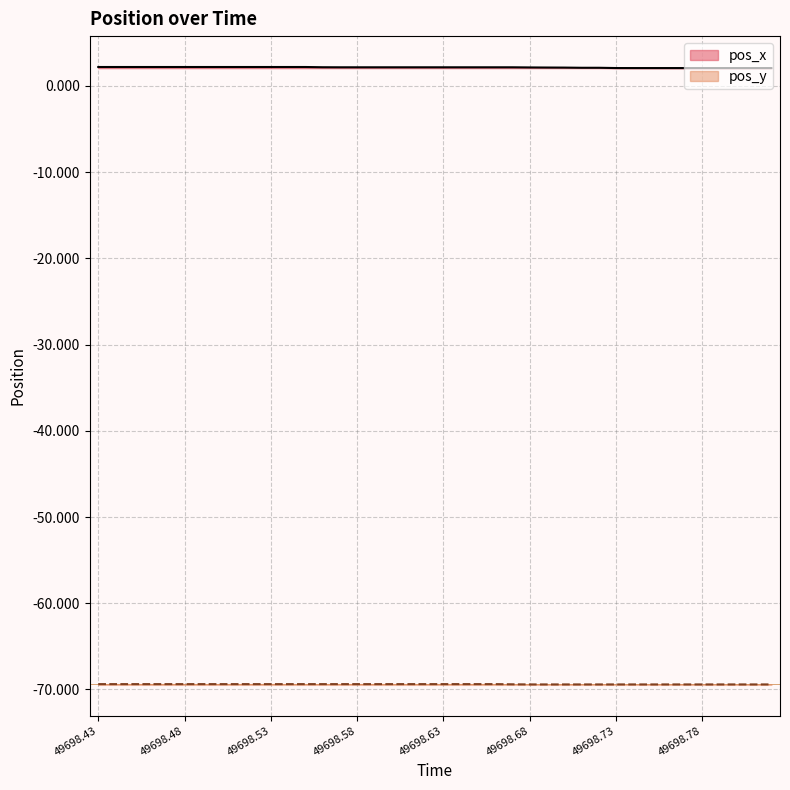

Reading left to right, list all the values displayed in this chart.

pos_x: 49698.43=2.2	49698.44=2.2	49698.45=2.2	49698.46=2.2	49698.47=2.2	49698.48=2.2	49698.49=2.2	49698.5=2.2	49698.51=2.2	49698.52=2.2	49698.53=2.2	49698.54=2.2	49698.55=2.2	49698.56=2.2	49698.57=2.2	49698.58=2.2	49698.59=2.2	49698.6=2.2	49698.61=2.2	49698.62=2.2	49698.63=2.2	49698.64=2.2	49698.65=2.2	49698.66=2.2	49698.67=2.2	49698.68=2.1	49698.69=2.1	49698.7=2.1	49698.71=2.1	49698.72=2.1	49698.73=2.1	49698.74=2.1	49698.75=2.1	49698.76=2.1	49698.77=2.1	49698.78=2.1	49698.79=2.1	49698.8=2.1	49698.81=2.1	49698.82=2.1
pos_y: 49698.43=-69.4	49698.44=-69.4	49698.45=-69.4	49698.46=-69.4	49698.47=-69.4	49698.48=-69.4	49698.49=-69.4	49698.5=-69.4	49698.51=-69.4	49698.52=-69.4	49698.53=-69.4	49698.54=-69.4	49698.55=-69.4	49698.56=-69.4	49698.57=-69.4	49698.58=-69.4	49698.59=-69.4	49698.6=-69.4	49698.61=-69.4	49698.62=-69.4	49698.63=-69.4	49698.64=-69.4	49698.65=-69.4	49698.66=-69.4	49698.67=-69.4	49698.68=-69.4	49698.69=-69.4	49698.7=-69.4	49698.71=-69.4	49698.72=-69.4	49698.73=-69.4	49698.74=-69.4	49698.75=-69.4	49698.76=-69.4	49698.77=-69.4	49698.78=-69.4	49698.79=-69.4	49698.8=-69.4	49698.81=-69.4	49698.82=-69.4